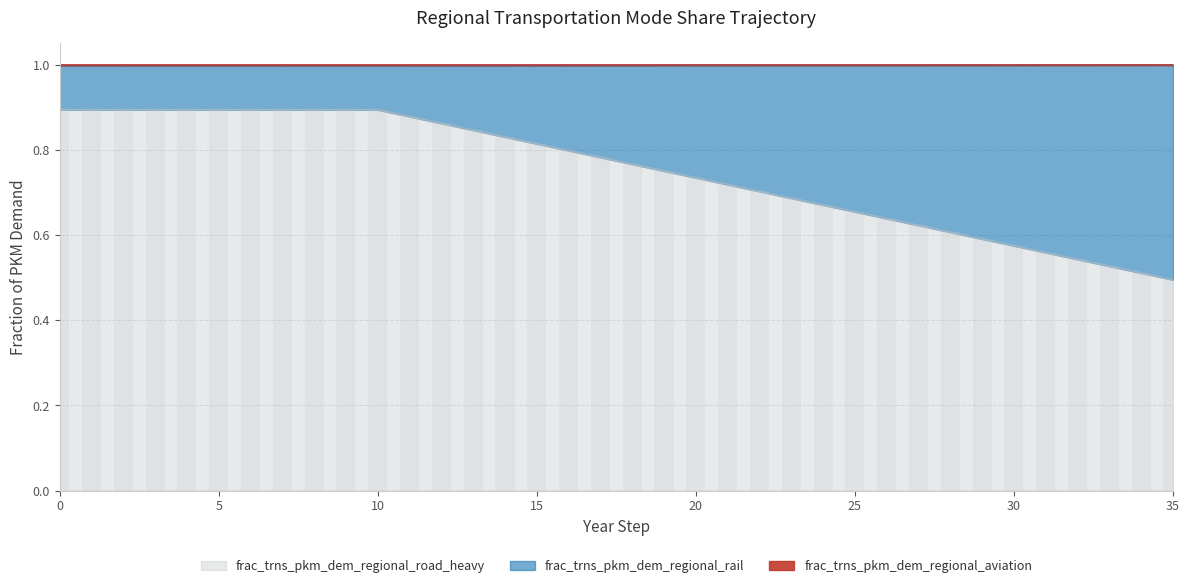

True or false: frac_trns_pkm_dem_regional_road_heavy has a value of 0.9 at 5.

True